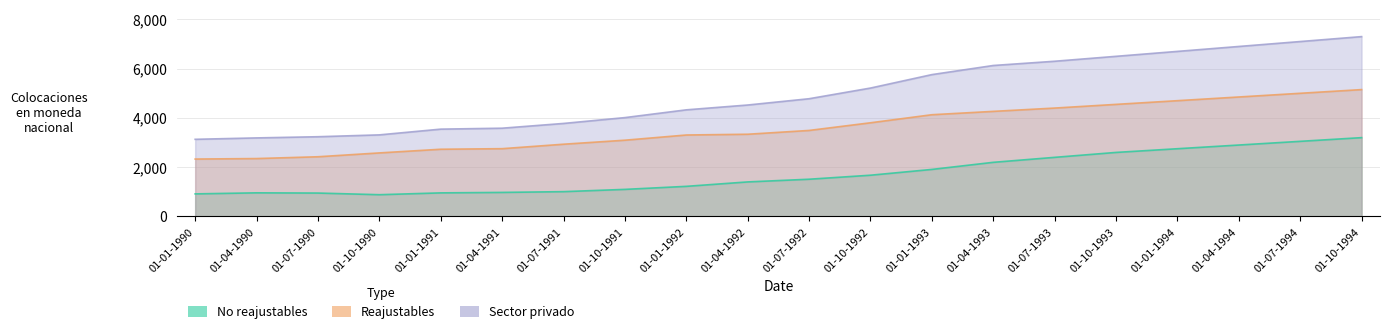

At which label does Reajustables reach its peak?

01-10-1994